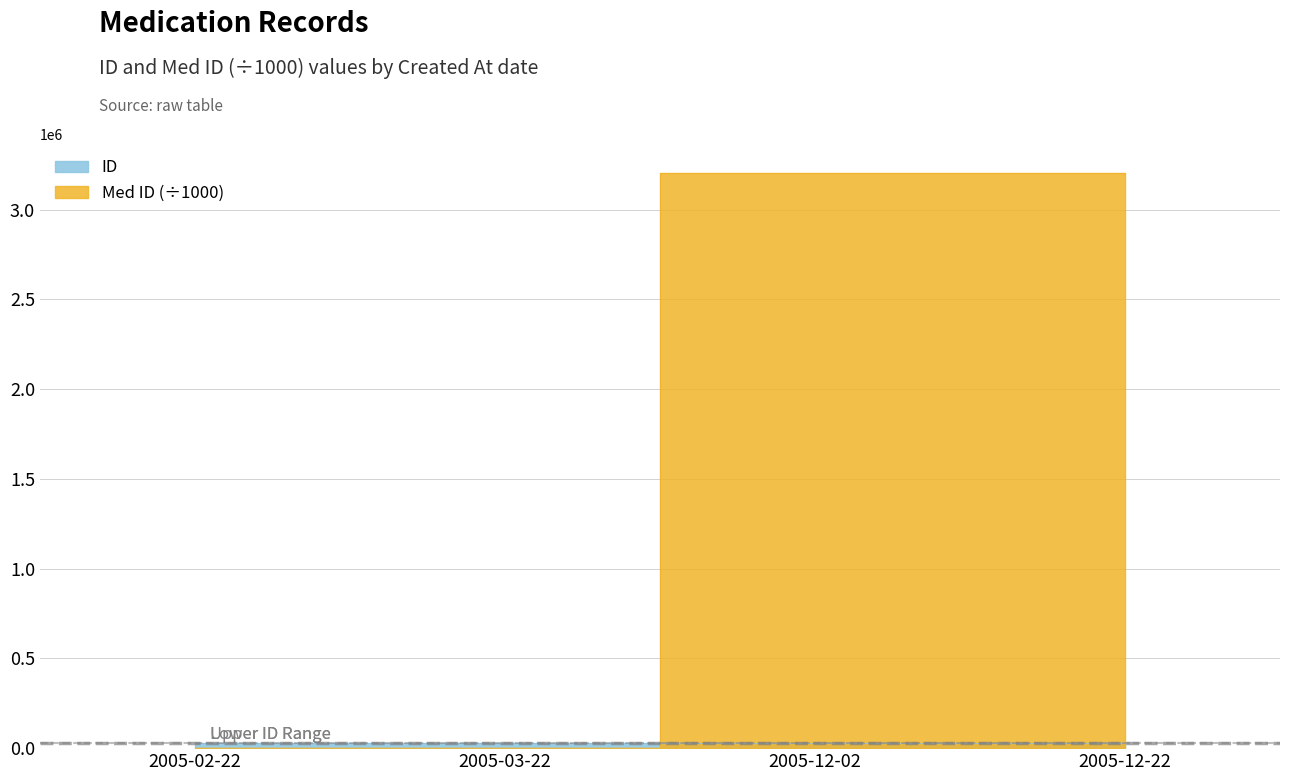

Reading right to left, transcribe all the data shown in this chart.

ID: 26569.0	26568.0	26570.0	26573.0
Med ID: 3203385.8	3204674.8	3501.1	3204.9